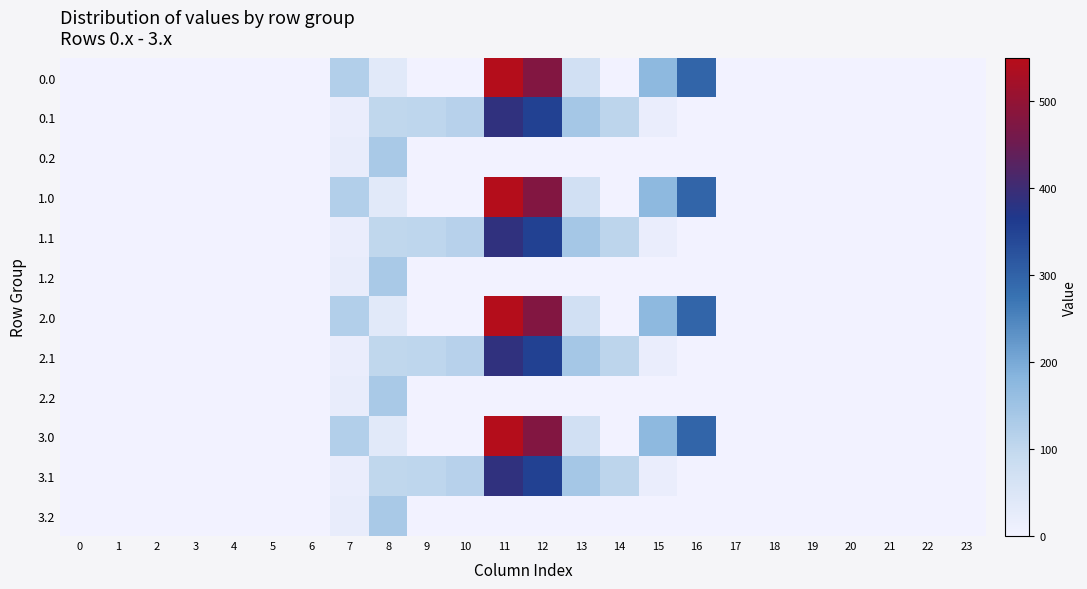

Reading left to right, list all the values displayed in this chart.

0.0: 0=0.0	1=0.0	2=0.0	3=0.0	4=0.0	5=0.0	6=0.0	7=120.6	8=35.0	9=0.0	10=0.0	11=544.3	12=477.2	13=70.2	14=0.3	15=172.8	16=294.5	17=0.0	18=0.0	19=0.0	20=0.0	21=0.0	22=0.0	23=0.0
0.1: 0=0.0	1=0.0	2=0.0	3=0.0	4=0.0	5=0.0	6=0.0	7=17.7	8=102.3	9=104.8	10=114.0	11=384.7	12=350.8	13=141.2	14=105.5	15=17.3	16=0.0	17=0.0	18=0.0	19=0.0	20=0.0	21=0.0	22=0.0	23=0.0
0.2: 0=0.0	1=0.0	2=0.0	3=0.0	4=0.0	5=0.0	6=0.0	7=22.3	8=134.2	9=0.0	10=0.0	11=0.0	12=0.0	13=0.0	14=0.0	15=0.0	16=0.0	17=0.0	18=0.0	19=0.0	20=0.0	21=0.0	22=0.0	23=0.0
1.0: 0=0.0	1=0.0	2=0.0	3=0.0	4=0.0	5=0.0	6=0.0	7=120.6	8=35.0	9=0.0	10=0.0	11=544.3	12=477.2	13=70.2	14=0.3	15=172.8	16=294.5	17=0.0	18=0.0	19=0.0	20=0.0	21=0.0	22=0.0	23=0.0
1.1: 0=0.0	1=0.0	2=0.0	3=0.0	4=0.0	5=0.0	6=0.0	7=17.7	8=102.3	9=104.8	10=114.0	11=384.7	12=350.8	13=141.2	14=105.5	15=17.3	16=0.0	17=0.0	18=0.0	19=0.0	20=0.0	21=0.0	22=0.0	23=0.0
1.2: 0=0.0	1=0.0	2=0.0	3=0.0	4=0.0	5=0.0	6=0.0	7=22.3	8=134.2	9=0.0	10=0.0	11=0.0	12=0.0	13=0.0	14=0.0	15=0.0	16=0.0	17=0.0	18=0.0	19=0.0	20=0.0	21=0.0	22=0.0	23=0.0
2.0: 0=0.0	1=0.0	2=0.0	3=0.0	4=0.0	5=0.0	6=0.0	7=120.6	8=35.0	9=0.0	10=0.0	11=544.3	12=477.2	13=70.2	14=0.3	15=172.8	16=294.5	17=0.0	18=0.0	19=0.0	20=0.0	21=0.0	22=0.0	23=0.0
2.1: 0=0.0	1=0.0	2=0.0	3=0.0	4=0.0	5=0.0	6=0.0	7=17.7	8=102.3	9=104.8	10=114.0	11=384.7	12=350.8	13=141.2	14=105.5	15=17.3	16=0.0	17=0.0	18=0.0	19=0.0	20=0.0	21=0.0	22=0.0	23=0.0
2.2: 0=0.0	1=0.0	2=0.0	3=0.0	4=0.0	5=0.0	6=0.0	7=22.3	8=134.2	9=0.0	10=0.0	11=0.0	12=0.0	13=0.0	14=0.0	15=0.0	16=0.0	17=0.0	18=0.0	19=0.0	20=0.0	21=0.0	22=0.0	23=0.0
3.0: 0=0.0	1=0.0	2=0.0	3=0.0	4=0.0	5=0.0	6=0.0	7=120.6	8=35.0	9=0.0	10=0.0	11=544.3	12=477.2	13=70.2	14=0.3	15=172.8	16=294.5	17=0.0	18=0.0	19=0.0	20=0.0	21=0.0	22=0.0	23=0.0
3.1: 0=0.0	1=0.0	2=0.0	3=0.0	4=0.0	5=0.0	6=0.0	7=17.7	8=102.3	9=104.8	10=114.0	11=384.7	12=350.8	13=141.2	14=105.5	15=17.3	16=0.0	17=0.0	18=0.0	19=0.0	20=0.0	21=0.0	22=0.0	23=0.0
3.2: 0=0.0	1=0.0	2=0.0	3=0.0	4=0.0	5=0.0	6=0.0	7=22.3	8=134.2	9=0.0	10=0.0	11=0.0	12=0.0	13=0.0	14=0.0	15=0.0	16=0.0	17=0.0	18=0.0	19=0.0	20=0.0	21=0.0	22=0.0	23=0.0